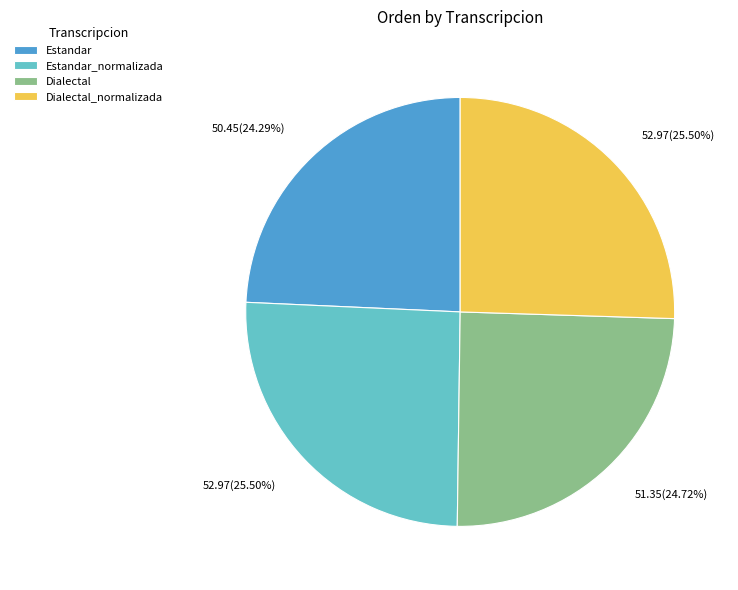

Is there a majority slice in this chart?

No